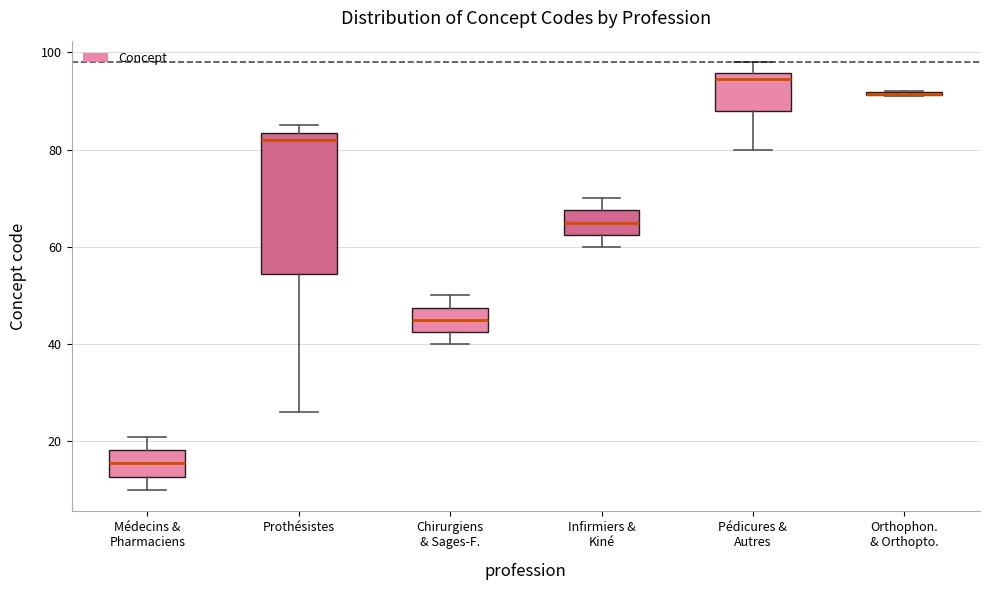

Comparing the boxes themselves (not the whiskers), which one is the tallest?

Prothésistes